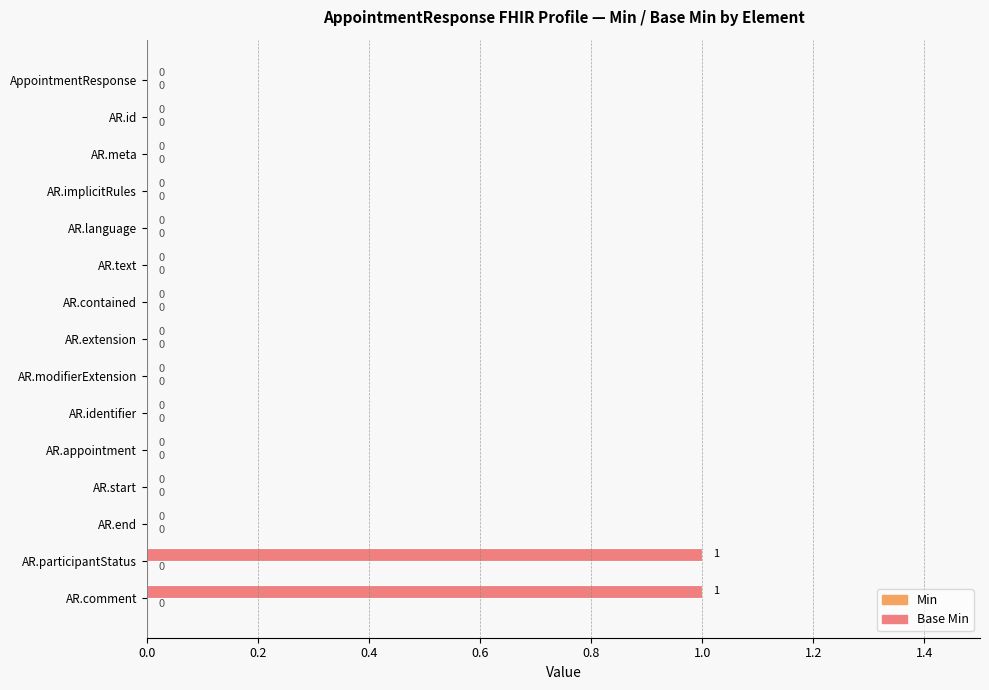

How many distinct data groups are displayed?

1